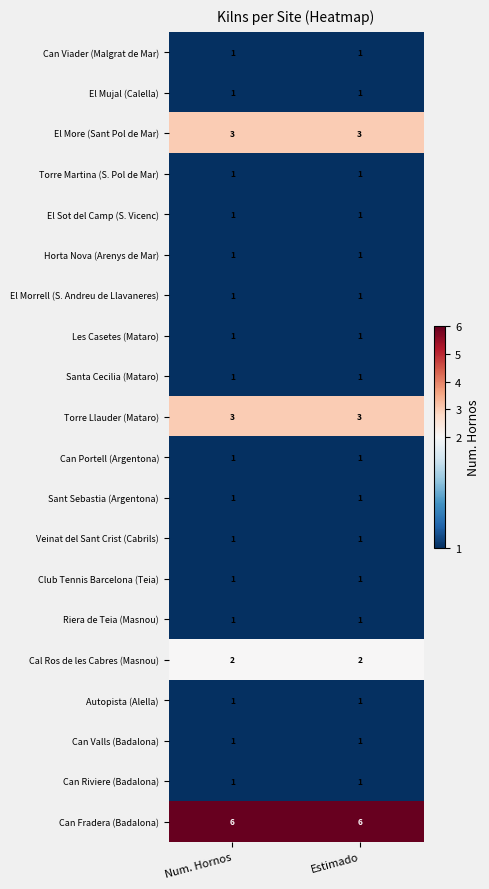

What is the spread (max minus min) of values at Num. Hornos?

5